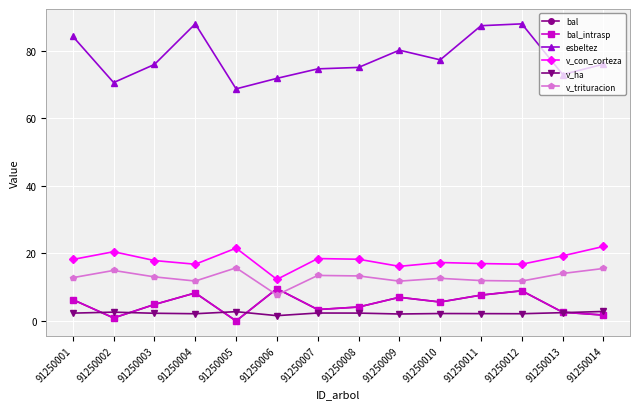

How many categories are shown in the chart?

14